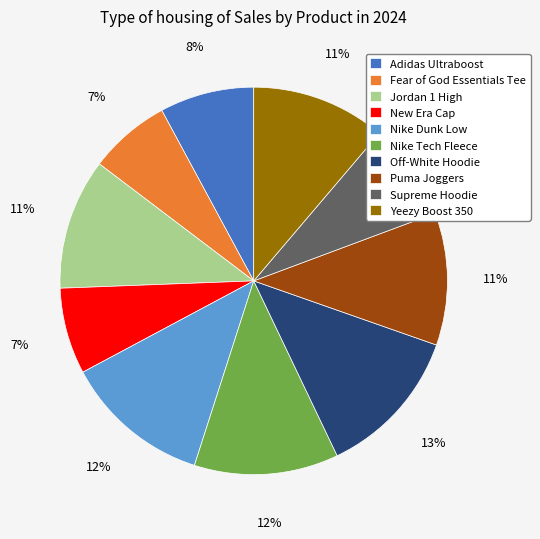

Count the number of slices in the pie.

10